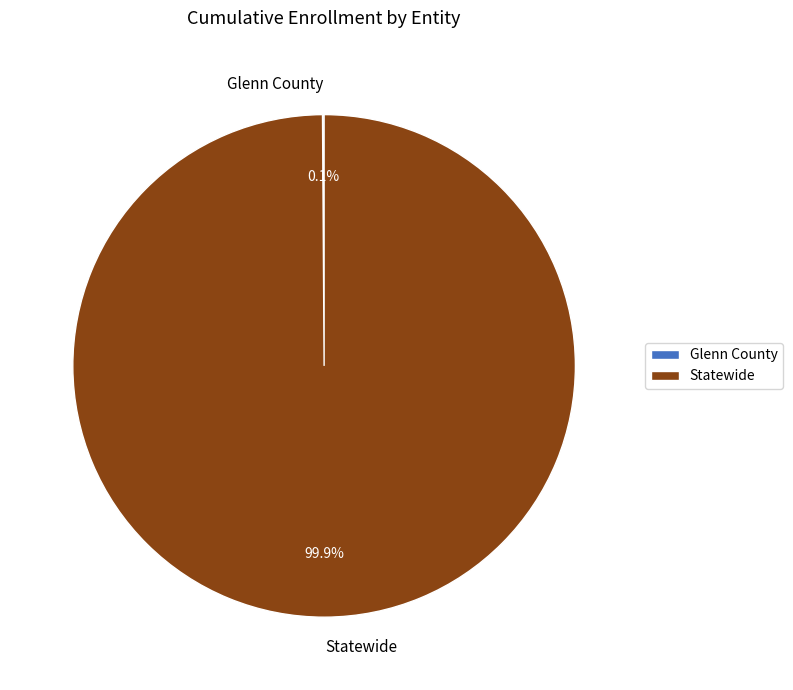

What is the largest slice in the pie chart?

Statewide